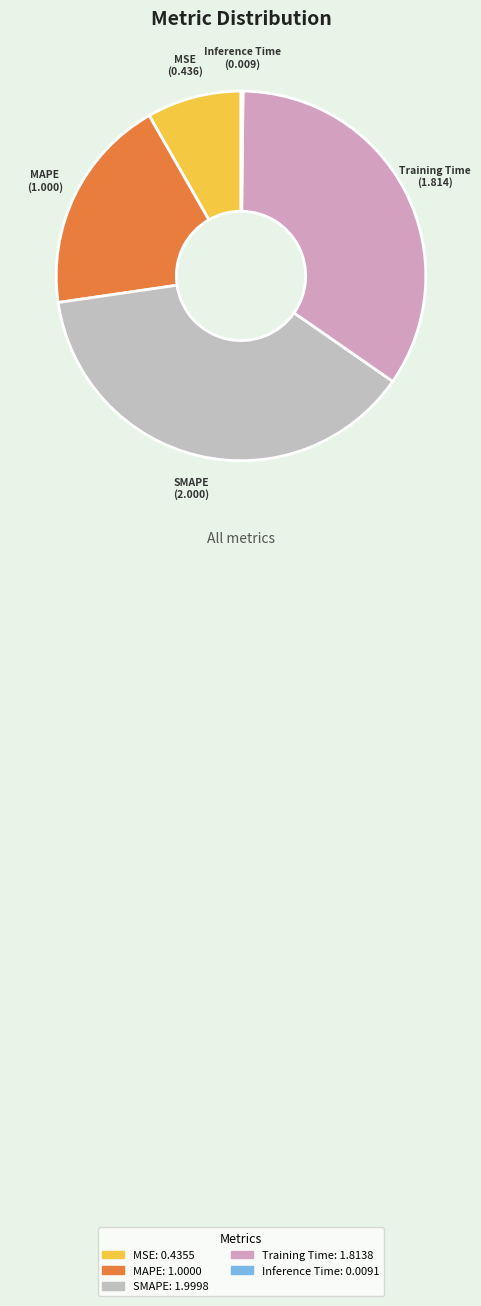

Is it true that MSE is 8% of the pie?

True